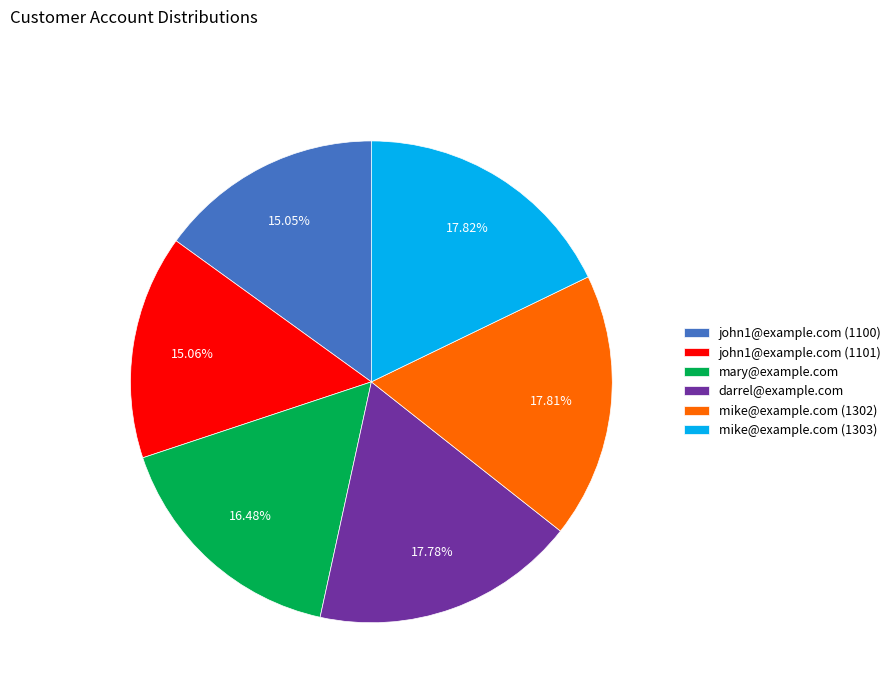

The darrel@example.com slice represents 25% of the pie. True or false?

False